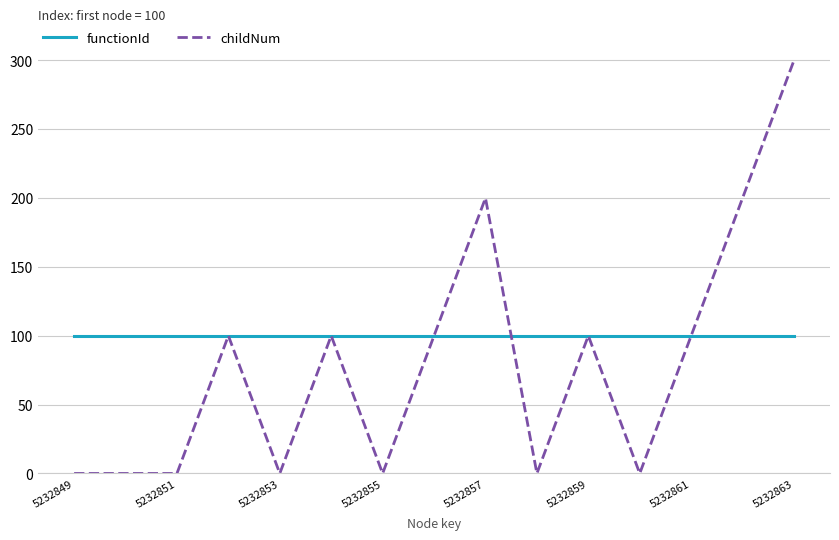

What is the difference between the second highest and second lowest values in the childNum series?

200